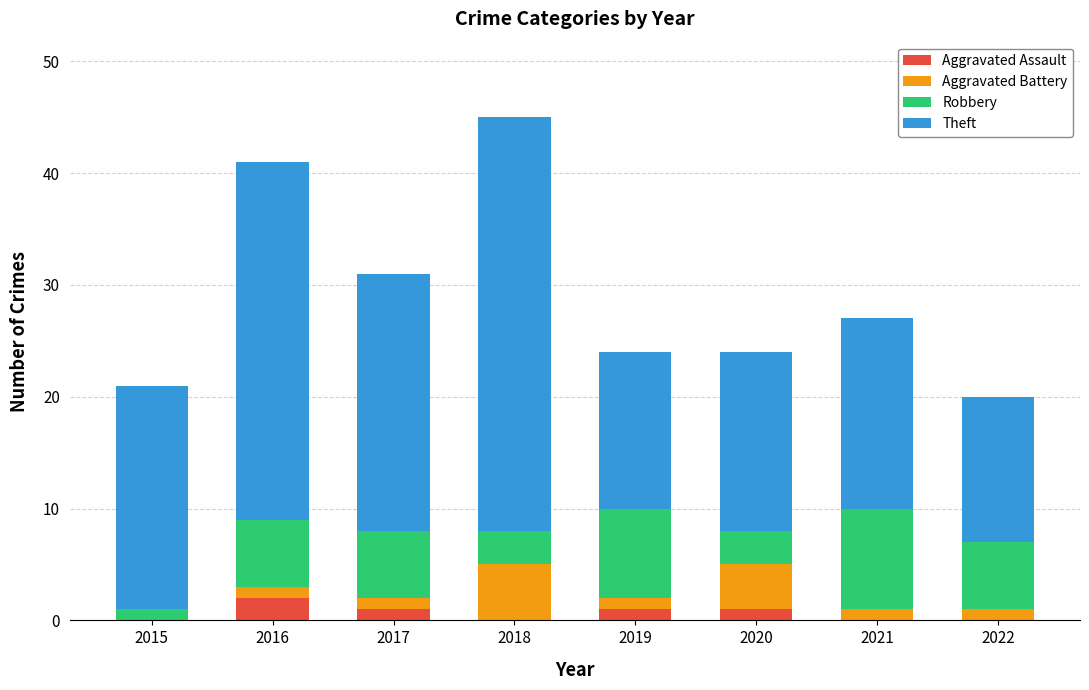

What is the sum of all Aggravated Assault values?

5